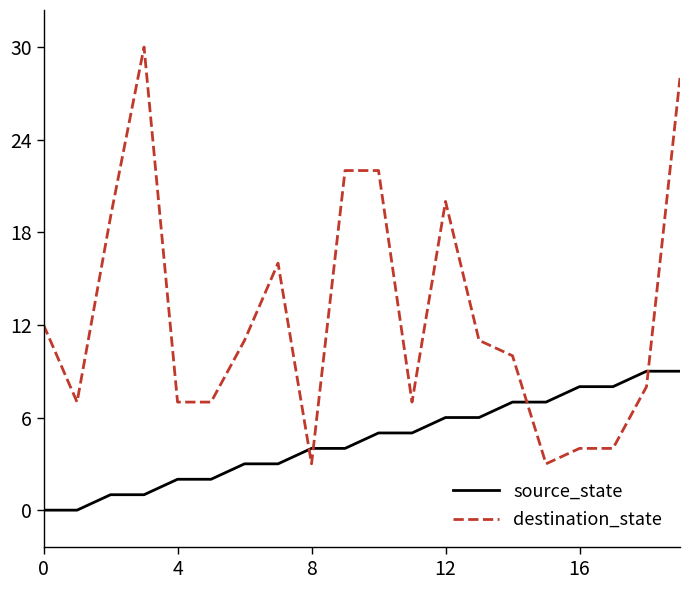

List the series in order of their peak value, lowest first.

source_state, destination_state